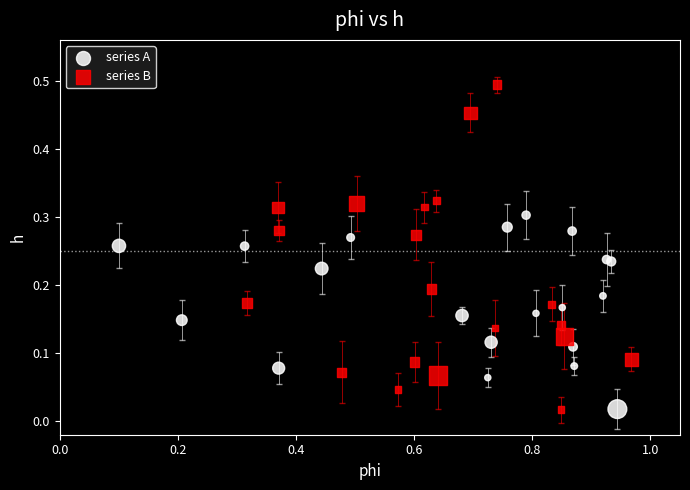

What are all the series names shown in the legend?

series A, series B